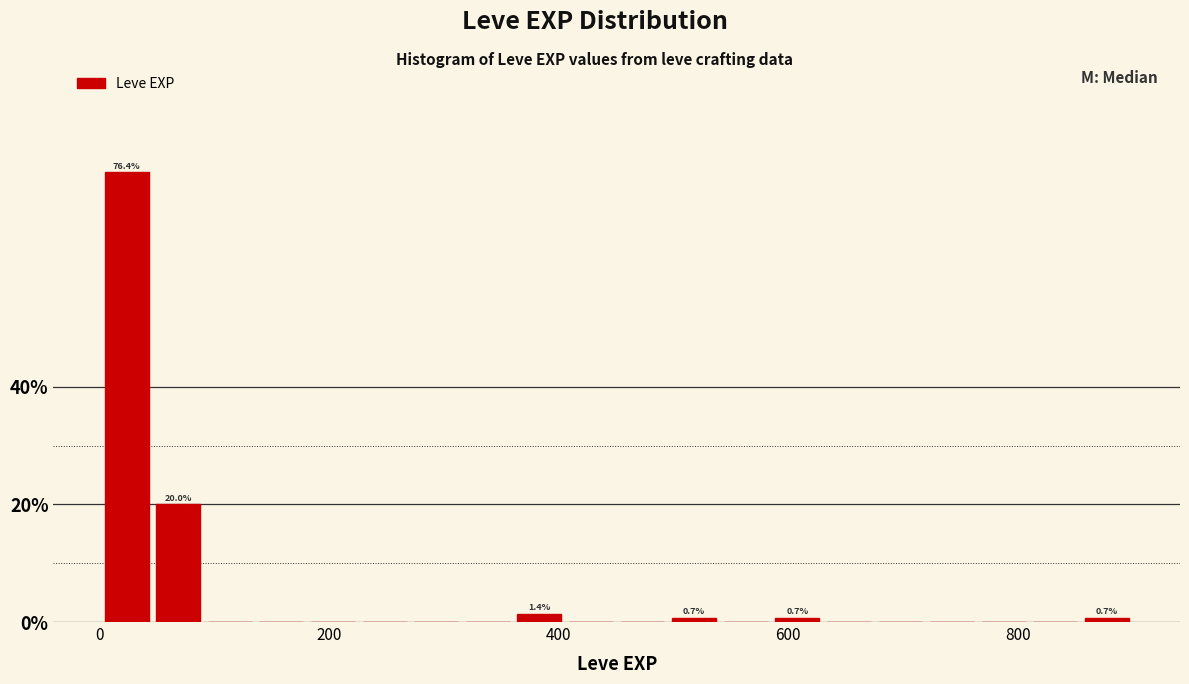

Around what value on the x-axis is the tallest bar? Give the approximate position of its centre, as read against the axis.

20